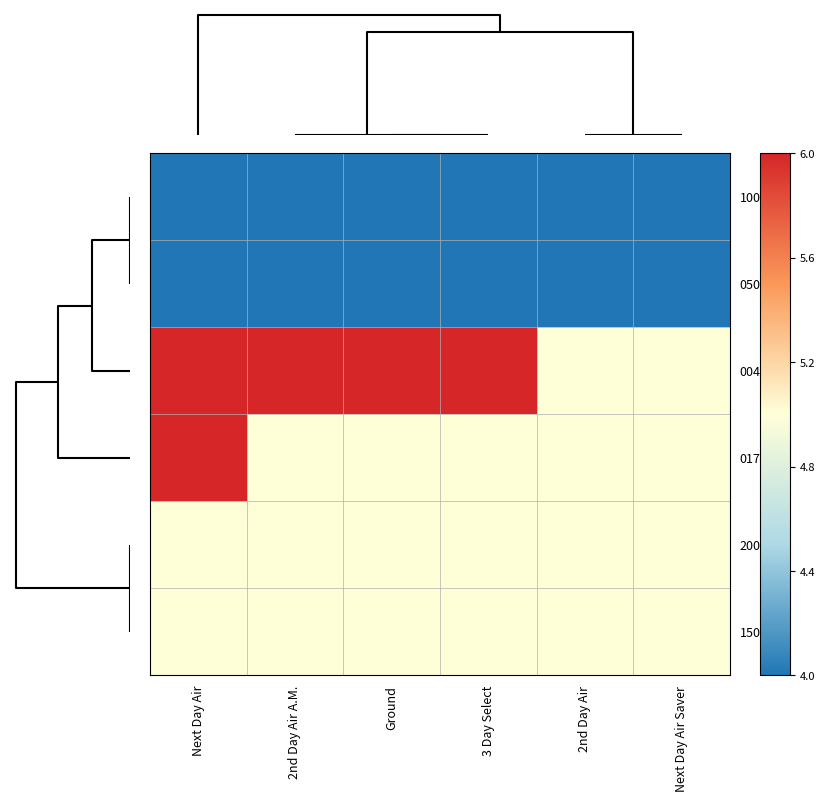

What is the maximum value shown in the chart?

1.0